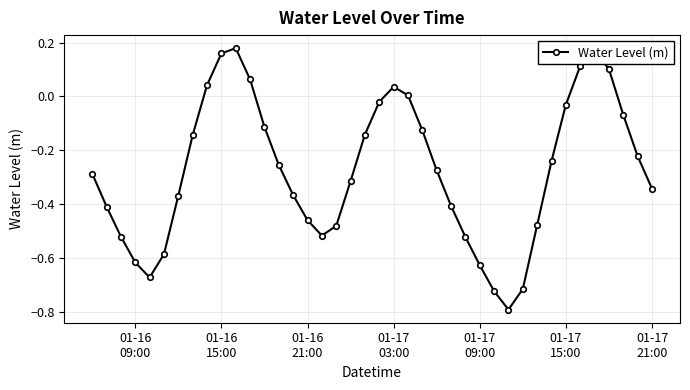

Does the chart display data point markers on the line(s)?

Yes